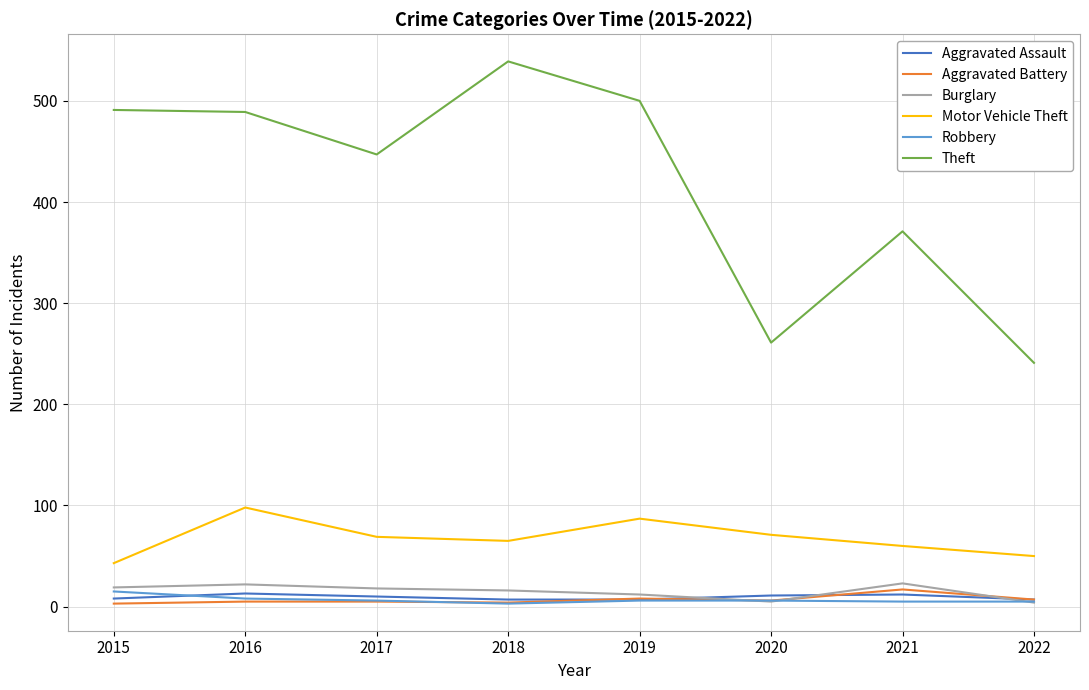

Which label corresponds to the largest value in the chart?

2018